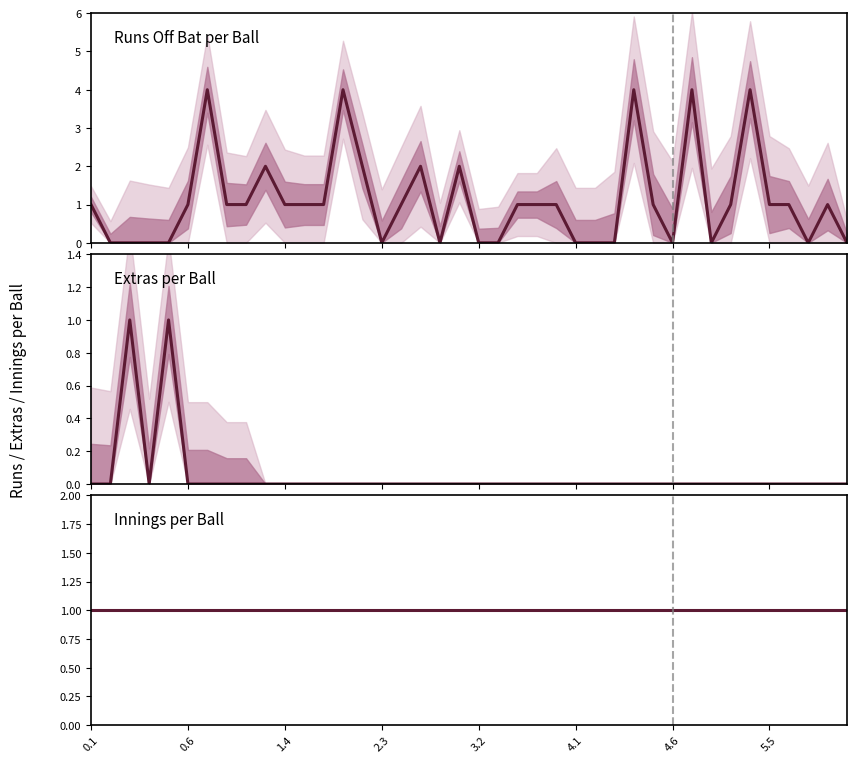

What is the value of the Innings per Ball point at the 17th from the left?

1